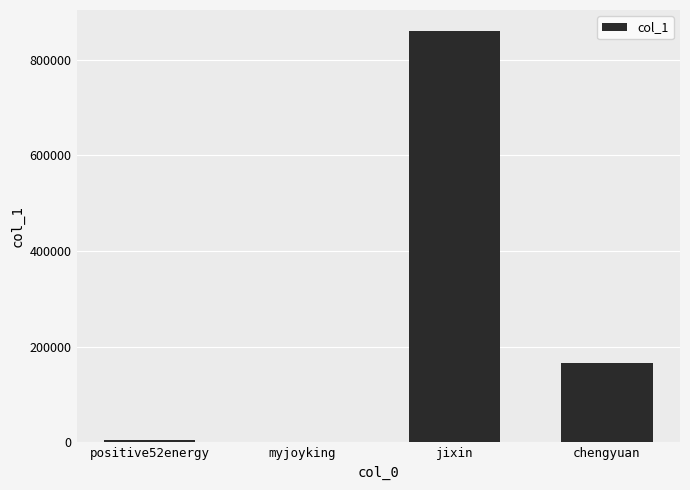

The value at jixin is 861170. True or false?

True